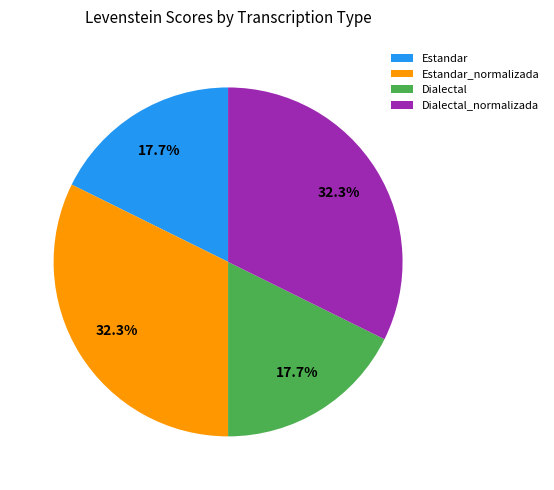

Approximately how many times larger is the value at Dialectal compared to Estandar_normalizada?

0.5